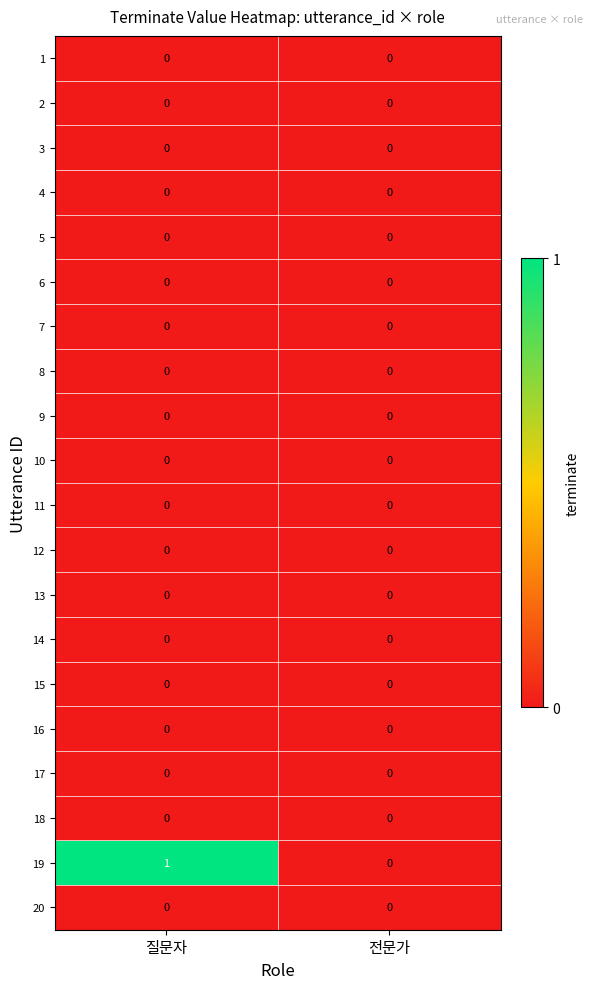

The 1 series shows 0 at 전문가. True or false?

True